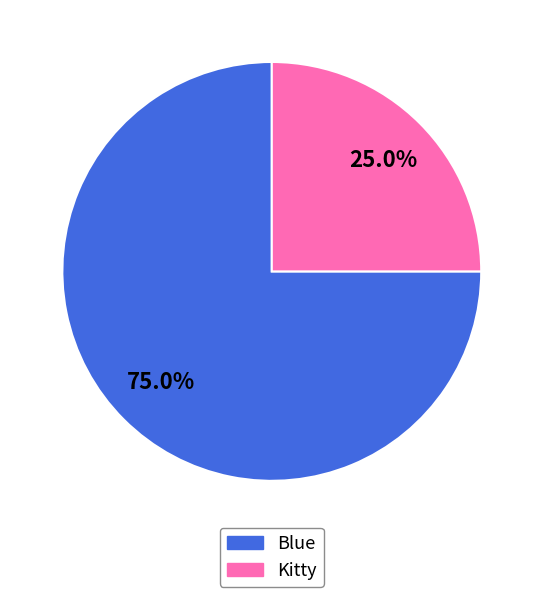

True or false: Blue accounts for 75% of the total.

True